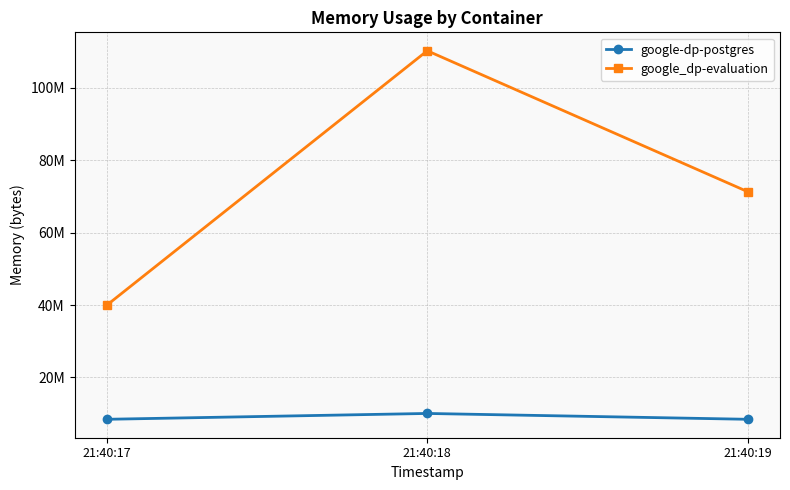

Is the value of google-dp-postgres at 21:40:17 greater than the value of google_dp-evaluation at 21:40:18?

No